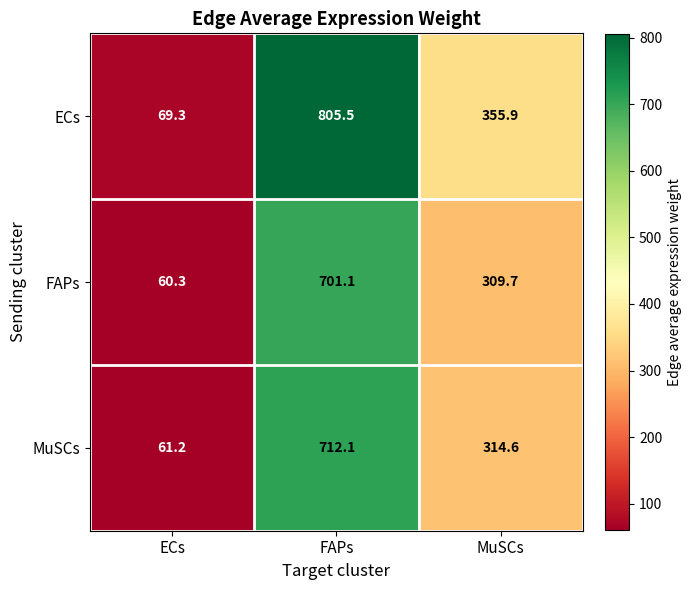

Which category has the highest value across all series?

FAPs